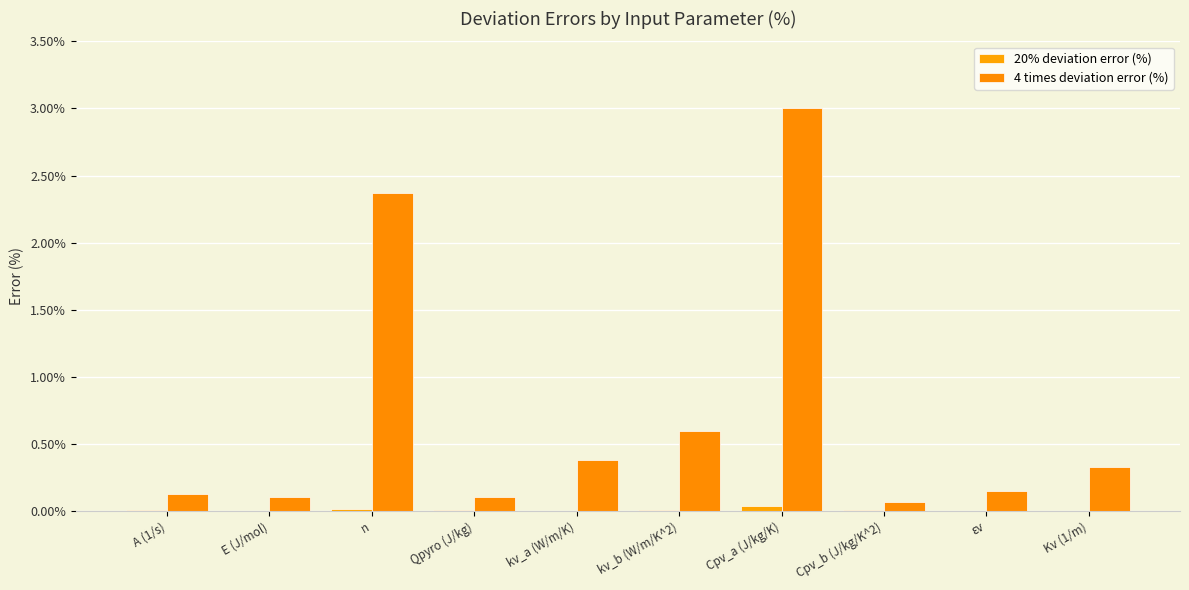

List the series in order of their peak value, highest first.

4 times deviation error (%), 20% deviation error (%)